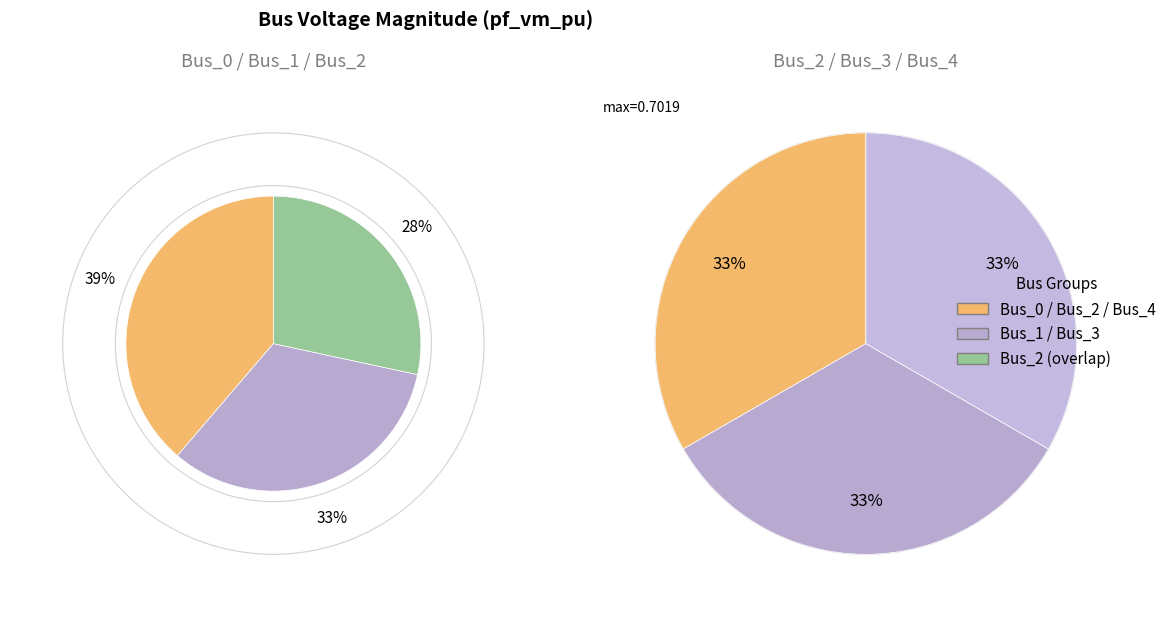

True or false: Bus_3 accounts for 31% of the total.

False